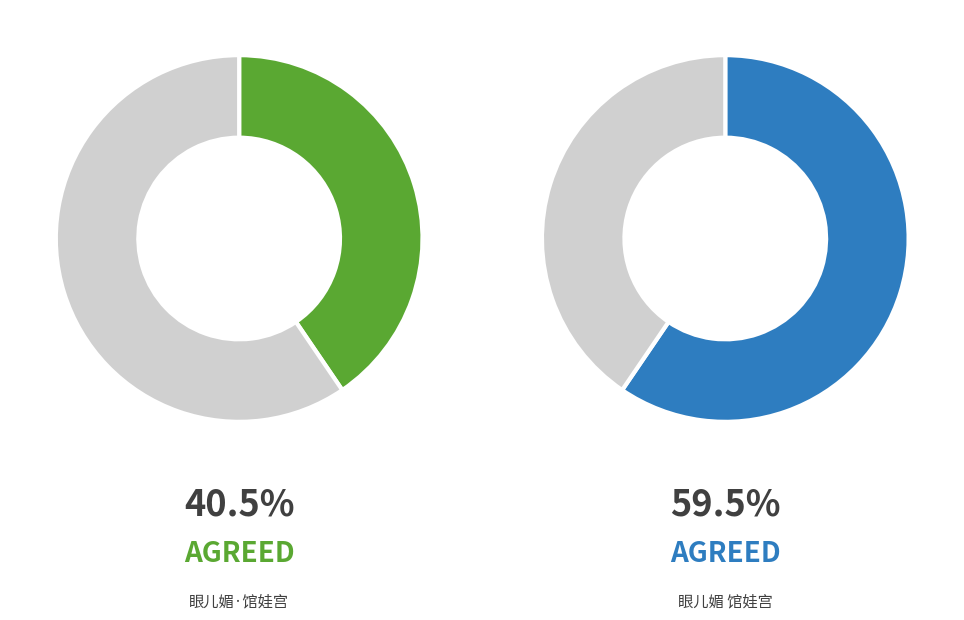

How much of the chart is everything except 眼儿媚·馆娃宫?

59.5%